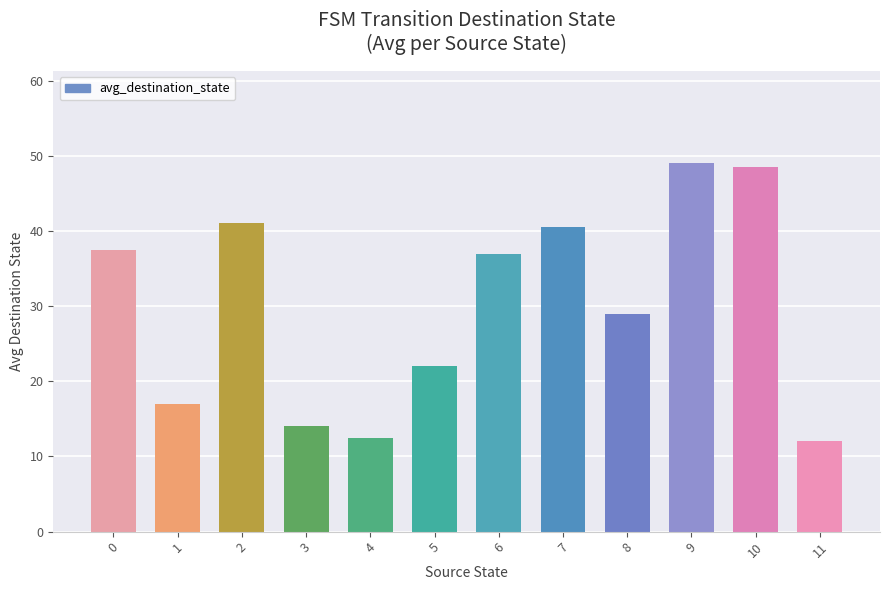

Are the bars horizontal?

No